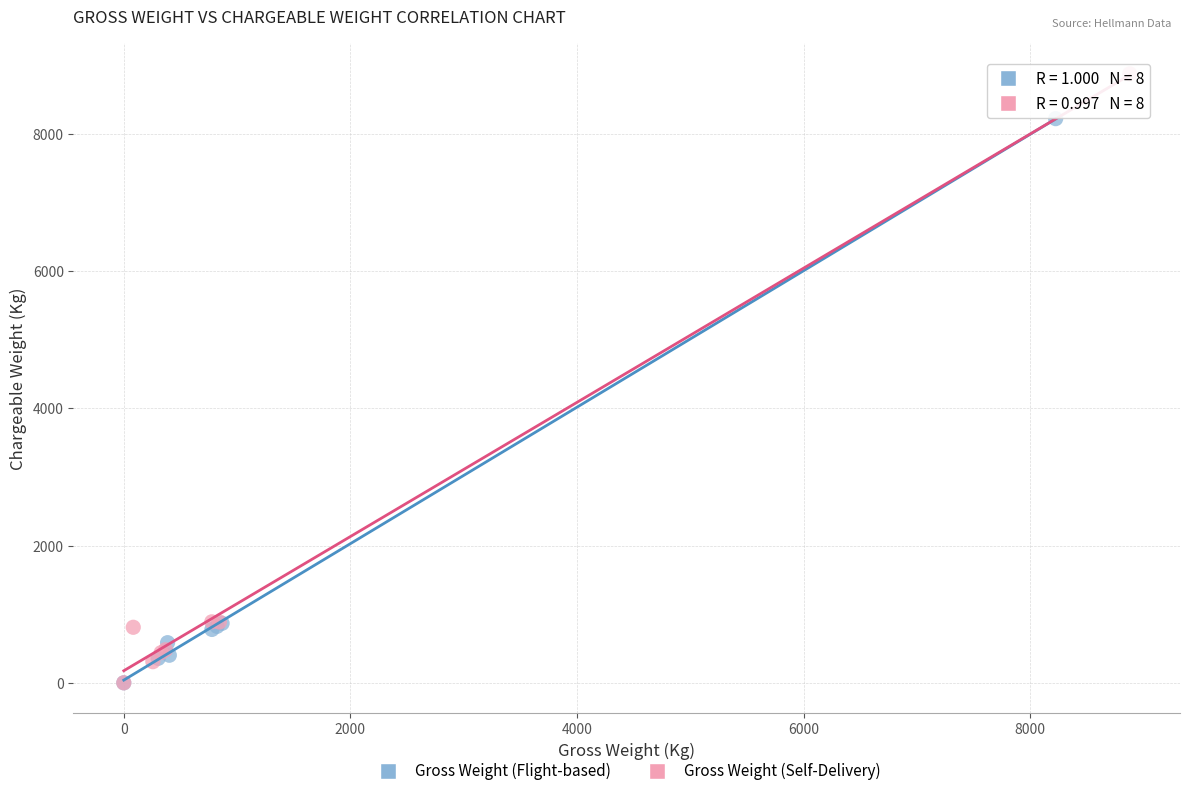

Which series contains the highest Y value?

Gross Weight (Self-Delivery)